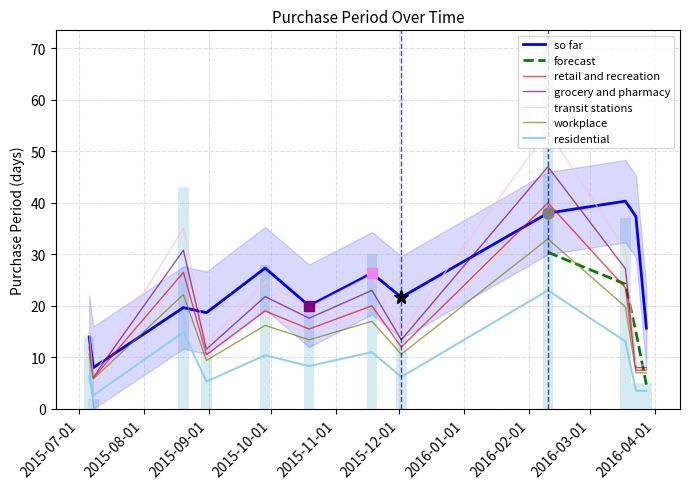

How many times do so far and retail and recreation cross each other?

4